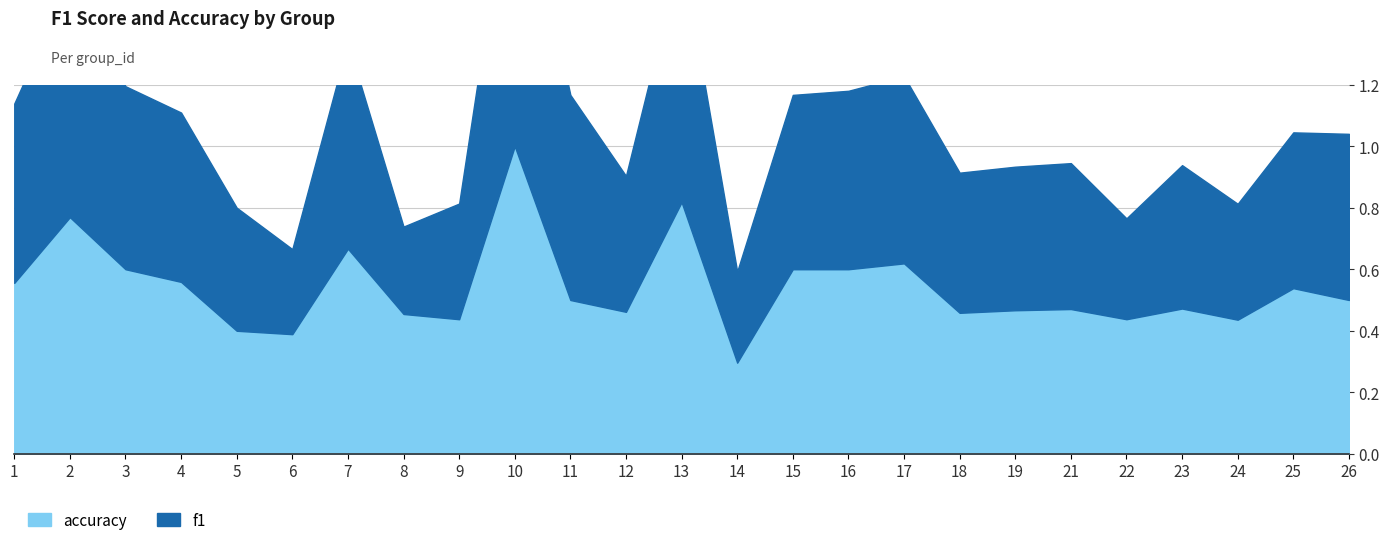

What is the average value of the f1 series?

0.5